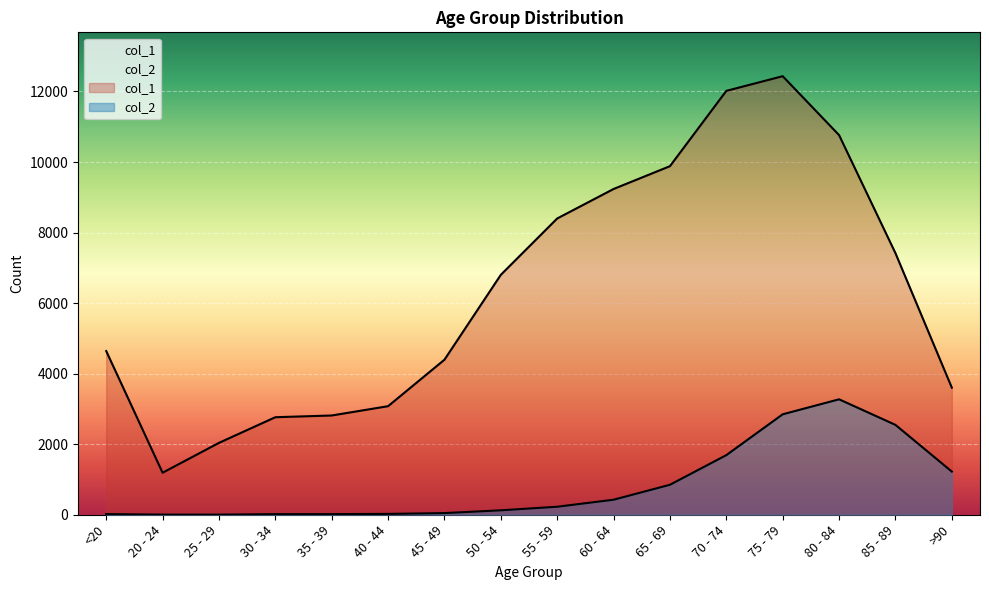

What is the difference between the maximum and minimum values in the col_1 series?

11243